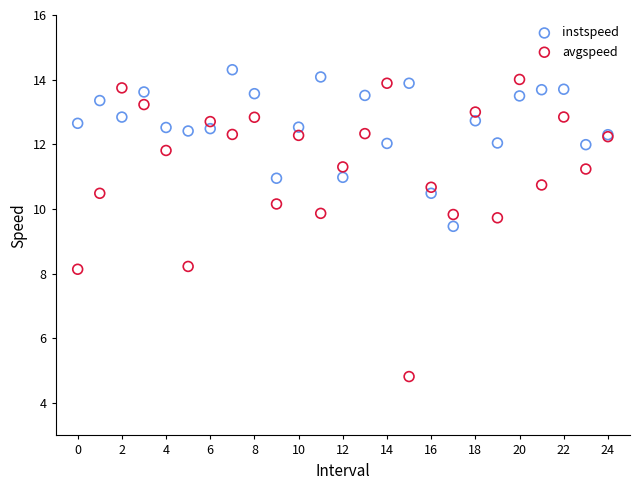

In the avgspeed series, what Y value is closest to 9?

9.7